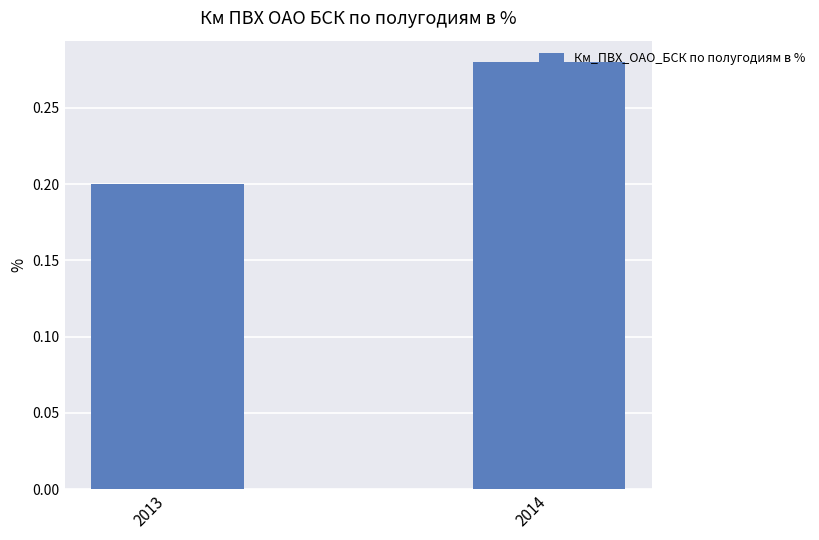

What is the value of the 1st bar from the left?

0.2